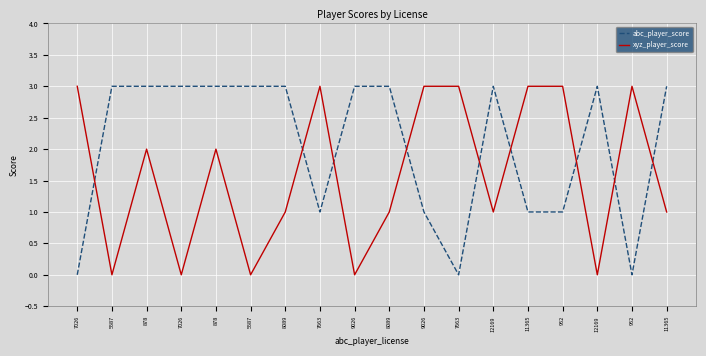

In xyz_player_score, how many points are higher than both neighbors (excluding endpoints)?

4